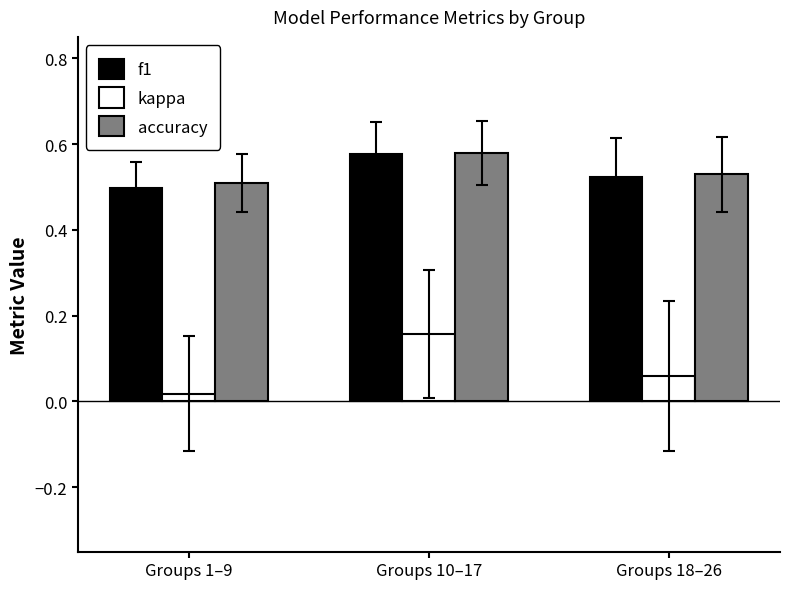

What is the total value across all series at Groups 18–26?

1.1